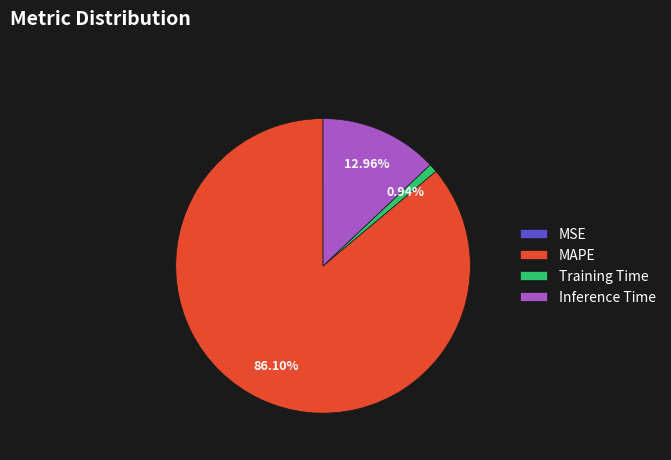

To the nearest percent, what is the difference between the MAPE and Inference Time slice percentages?

73%